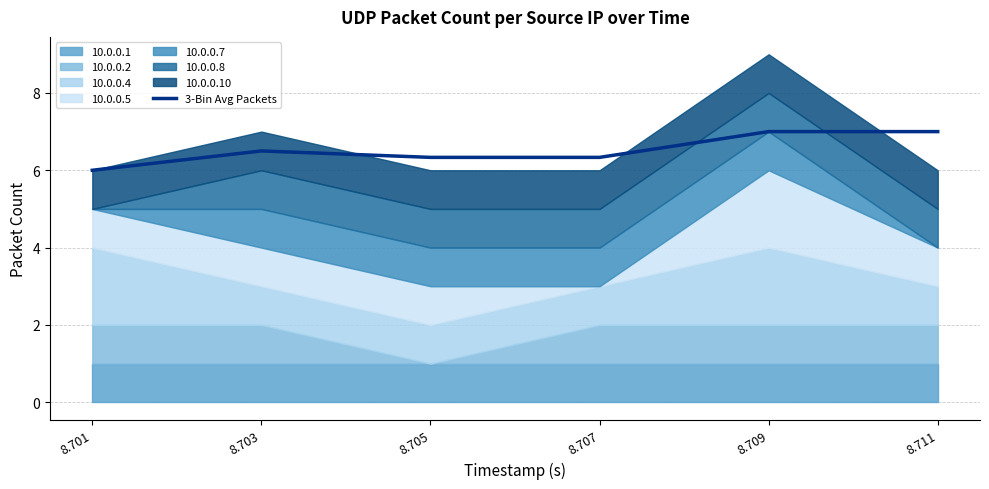

Rank the categories by value from lowest to highest.

8.701, 8.705, 8.707, 8.703, 8.709, 8.711